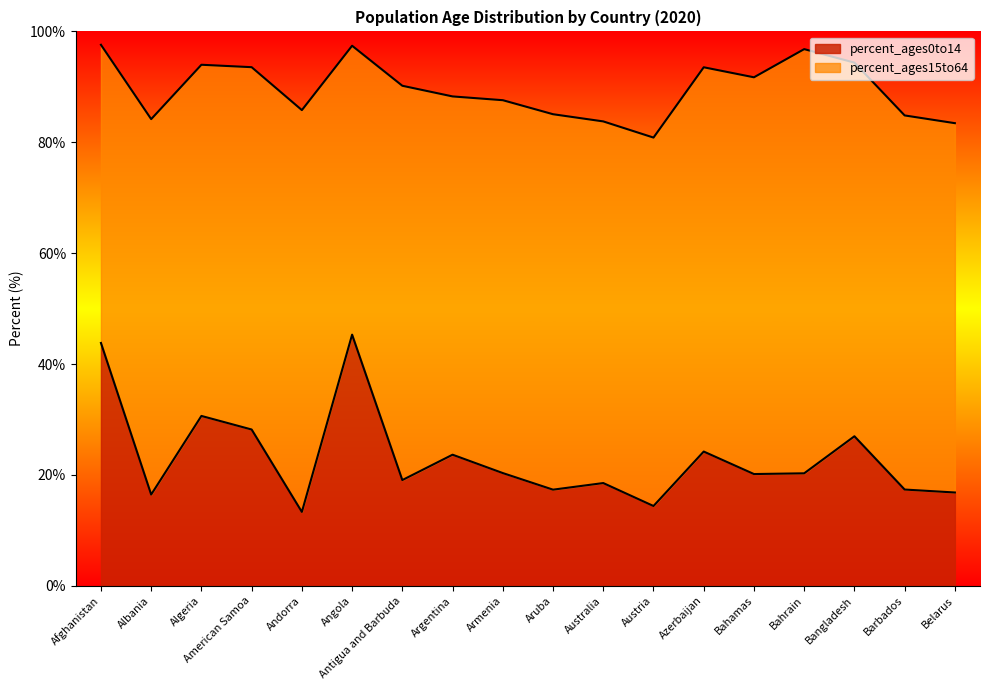

The value of percent_ages0to14 at Bahamas is 20.2. True or false?

True